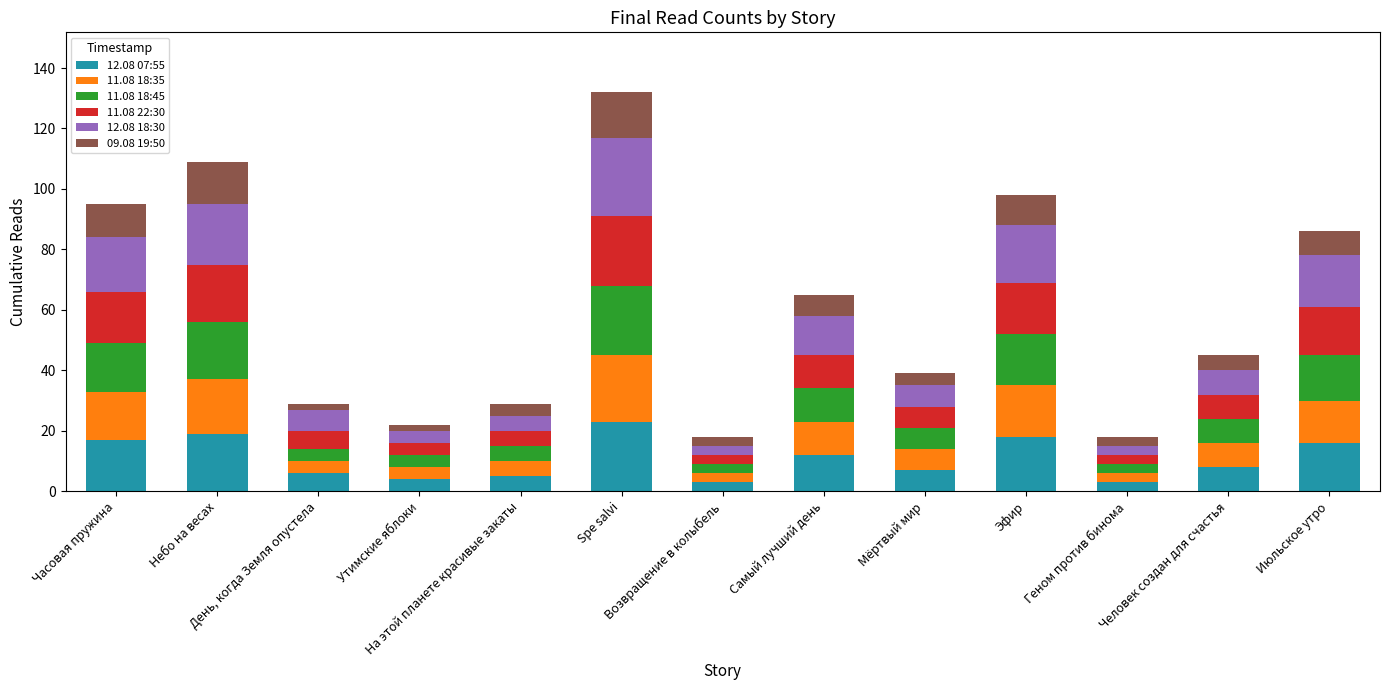

How many categories are shown in the chart?

13